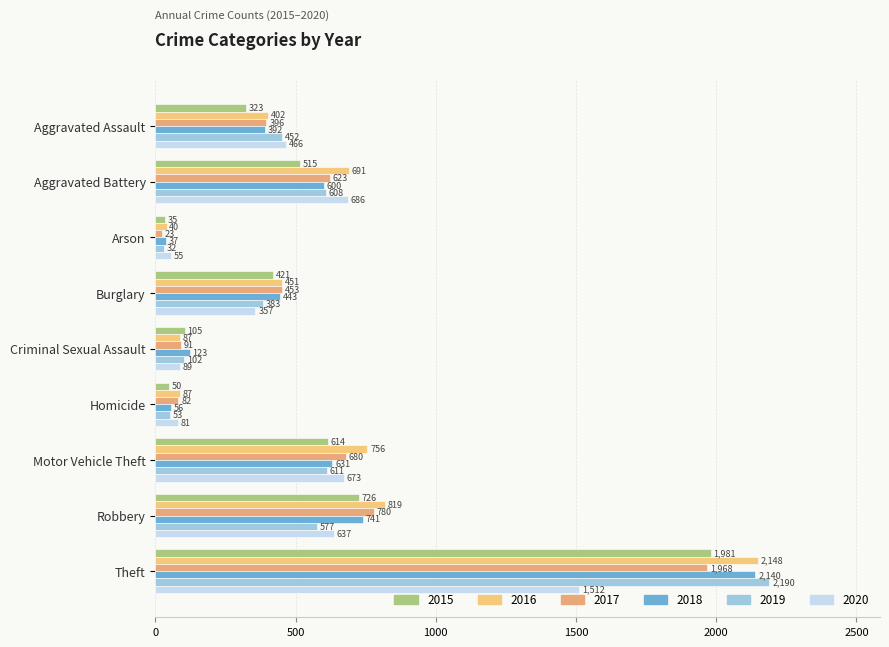

What is the minimum value for 2016?

40